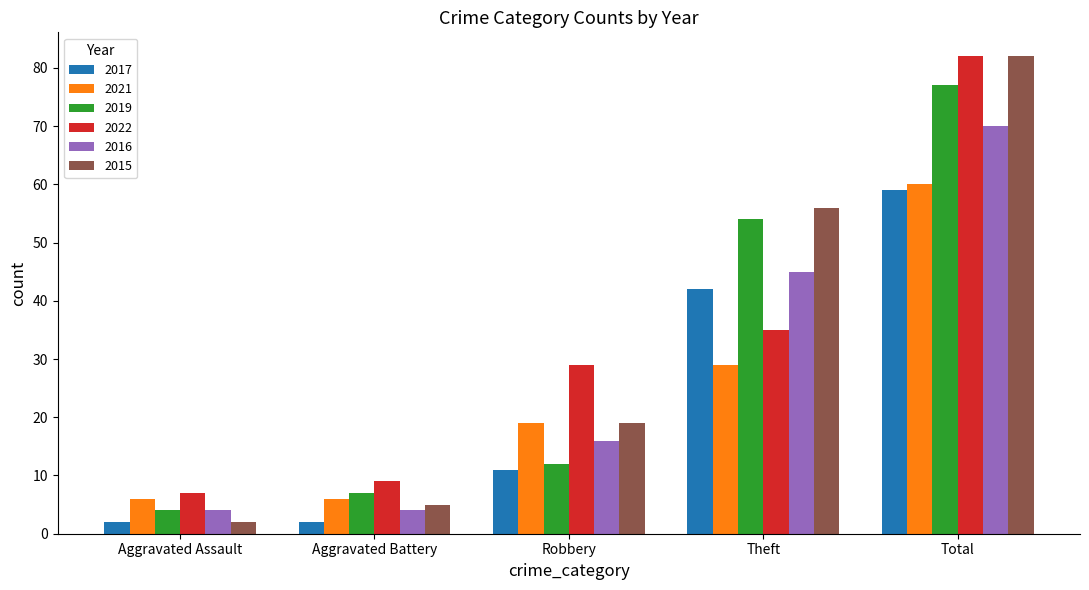

Reading left to right, what are all the values shown in this chart?

2017: Aggravated Assault=2	Aggravated Battery=2	Robbery=11	Theft=42	Total=59
2021: Aggravated Assault=6	Aggravated Battery=6	Robbery=19	Theft=29	Total=60
2019: Aggravated Assault=4	Aggravated Battery=7	Robbery=12	Theft=54	Total=77
2022: Aggravated Assault=7	Aggravated Battery=9	Robbery=29	Theft=35	Total=82
2016: Aggravated Assault=4	Aggravated Battery=4	Robbery=16	Theft=45	Total=70
2015: Aggravated Assault=2	Aggravated Battery=5	Robbery=19	Theft=56	Total=82